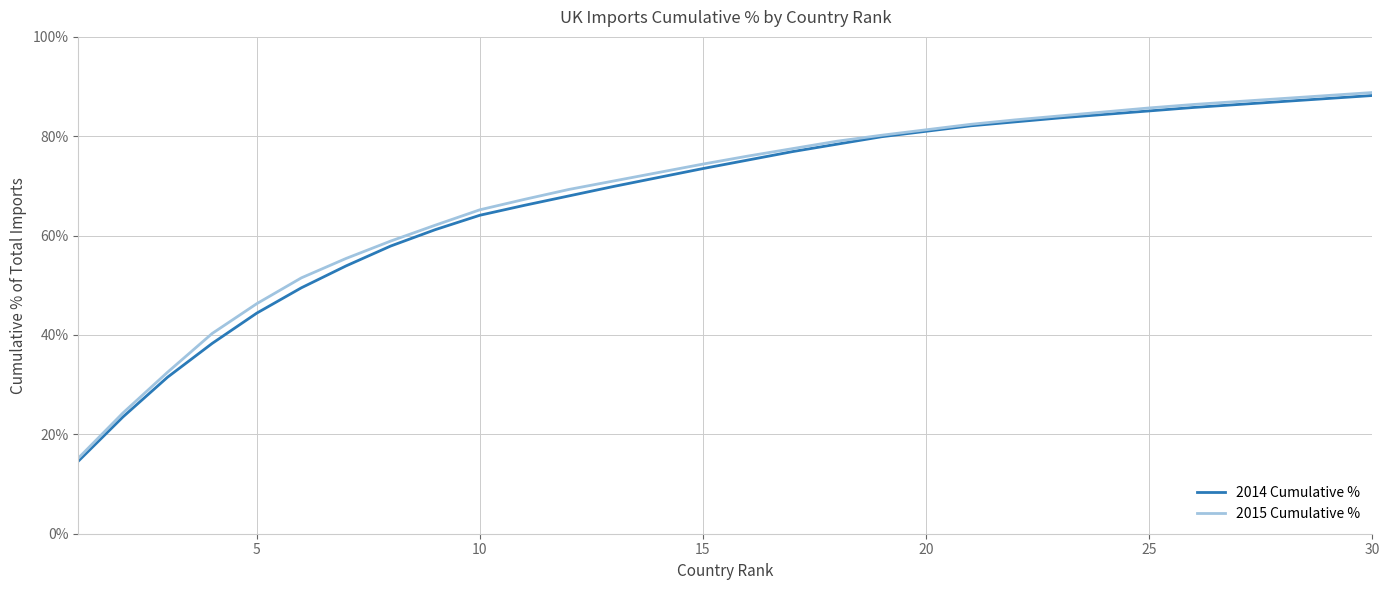

What is the highest value of the 2015 Cumulative % series?

88.8